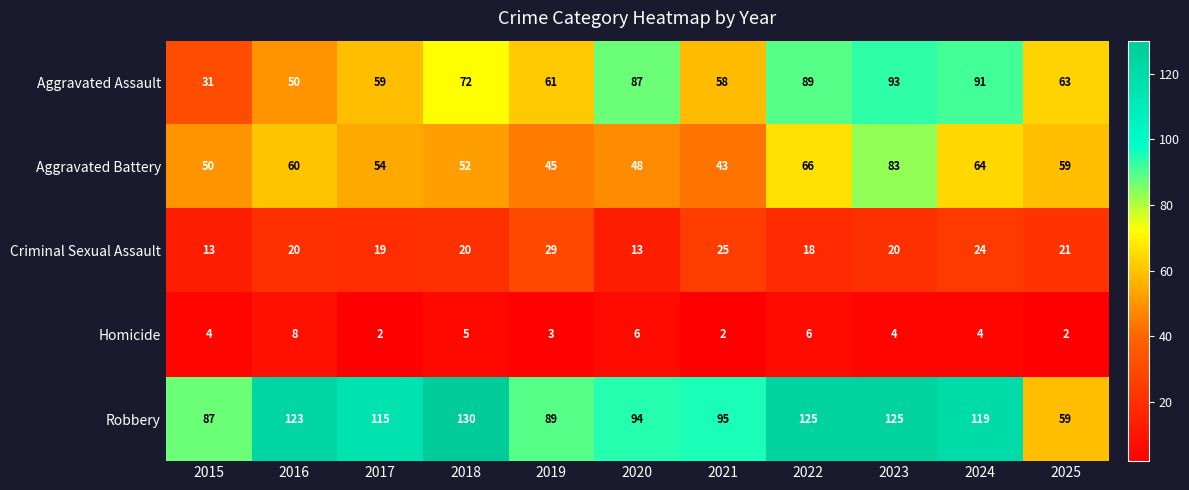

Which series has the largest range (max minus min)?

Robbery